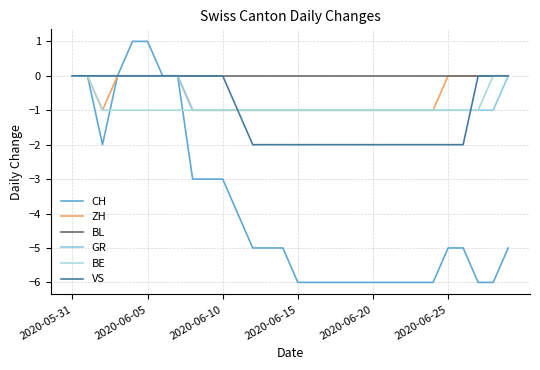

What is the label of the 27th point from the left?

26